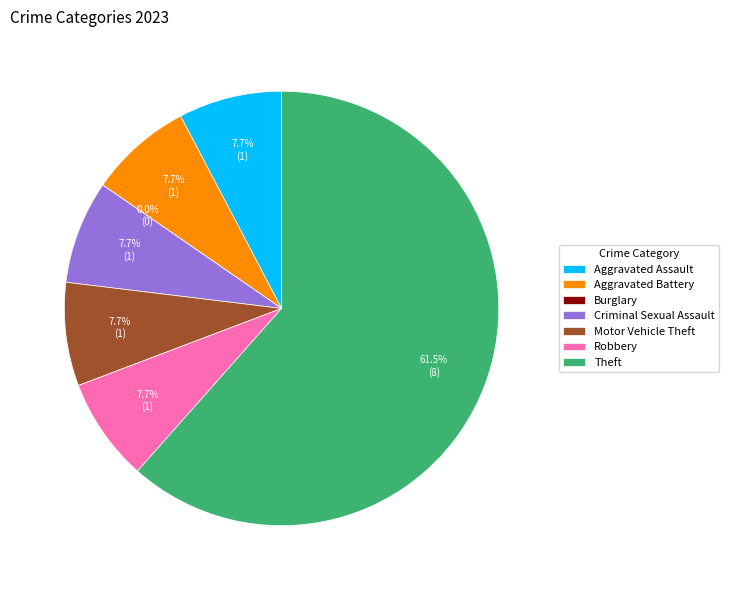

Which slice represents more than half of the pie?

Theft